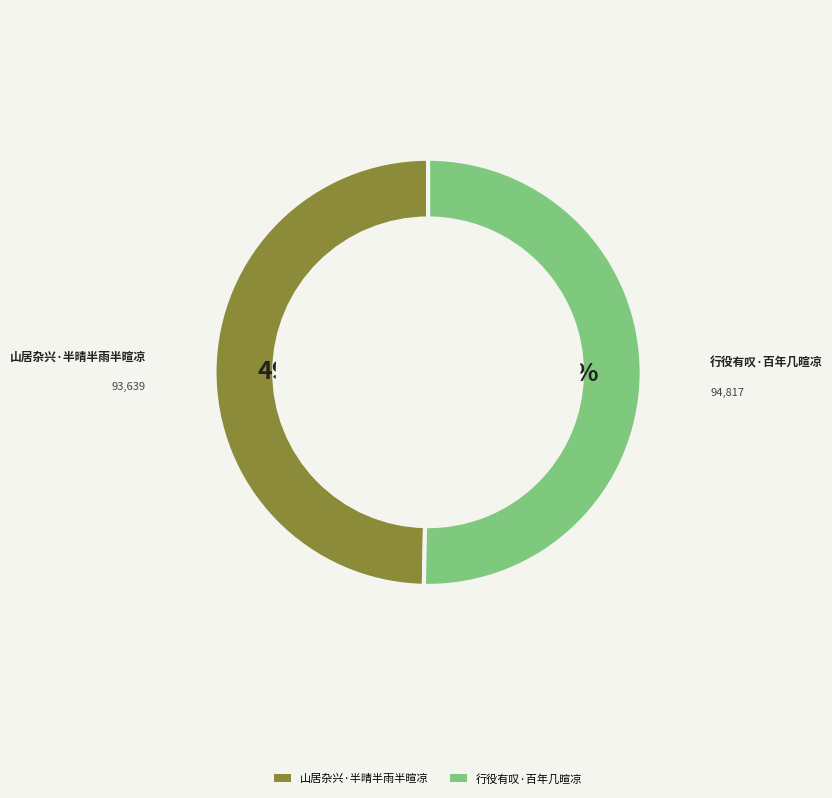

True or false: 行役有叹·百年几暄凉 accounts for 39% of the total.

False